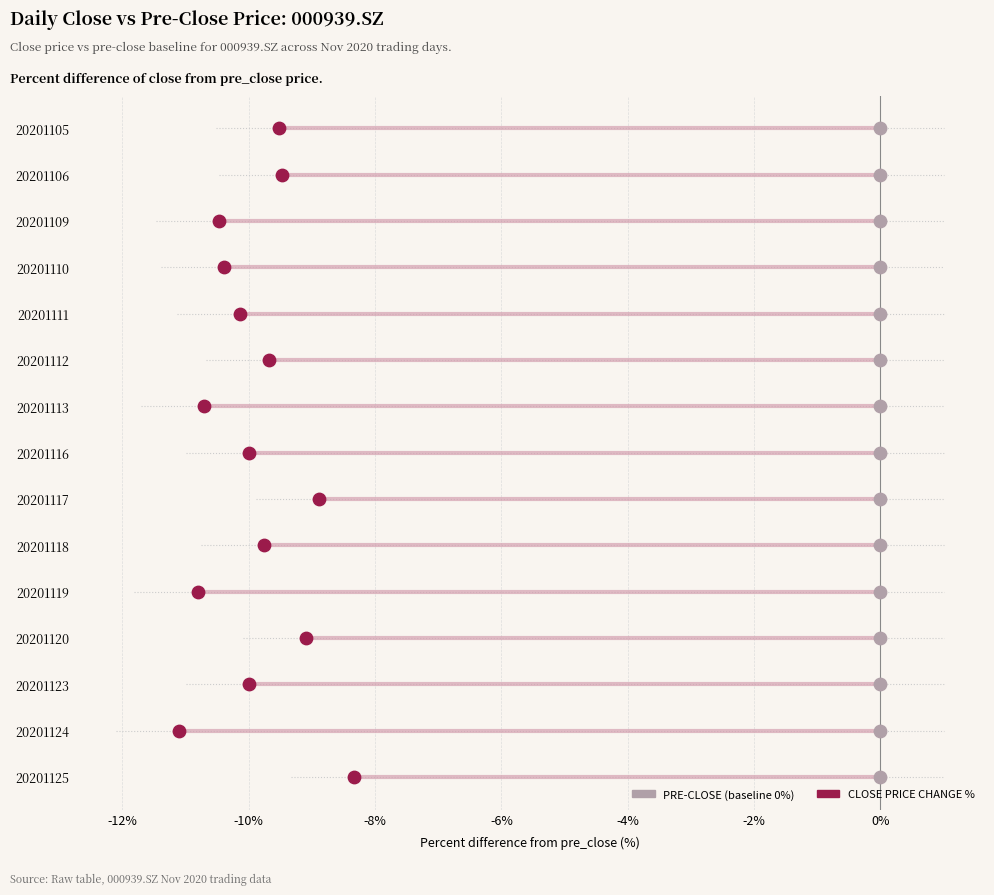

Which series has the largest total across all categories?

PRE-CLOSE (baseline)